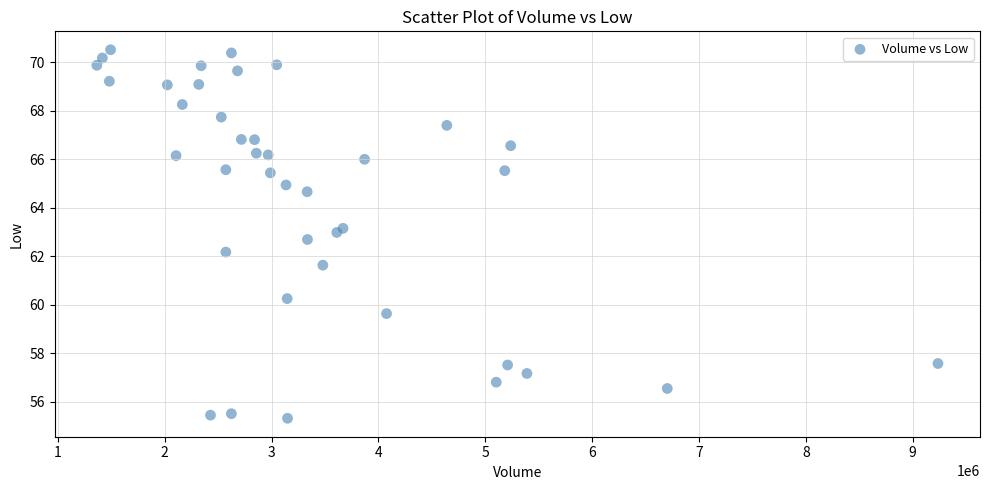

What Y value in the scatter plot is closest to 62?

62.2